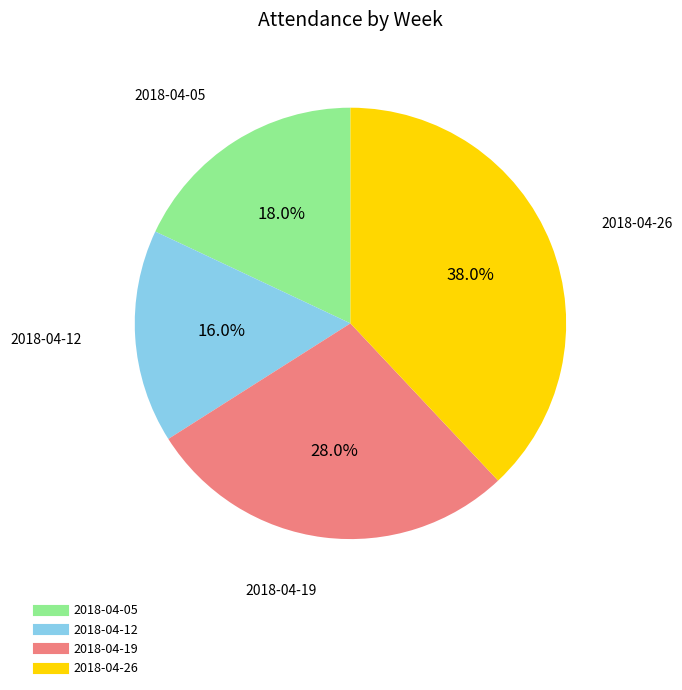

True or false: 2018-04-26 accounts for 38% of the total.

True